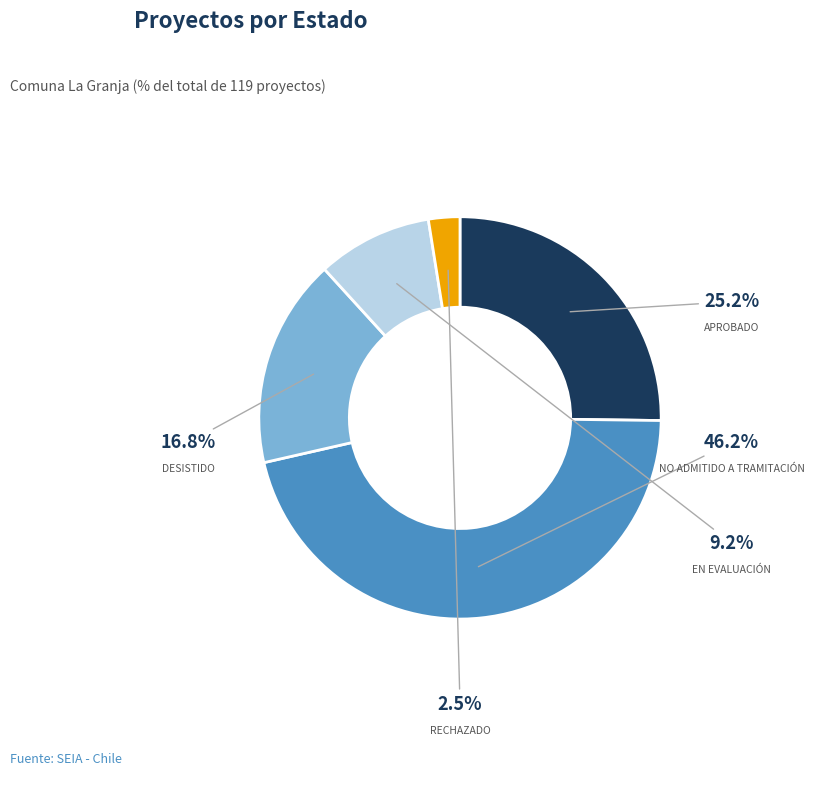

Does any single category account for the majority?

No